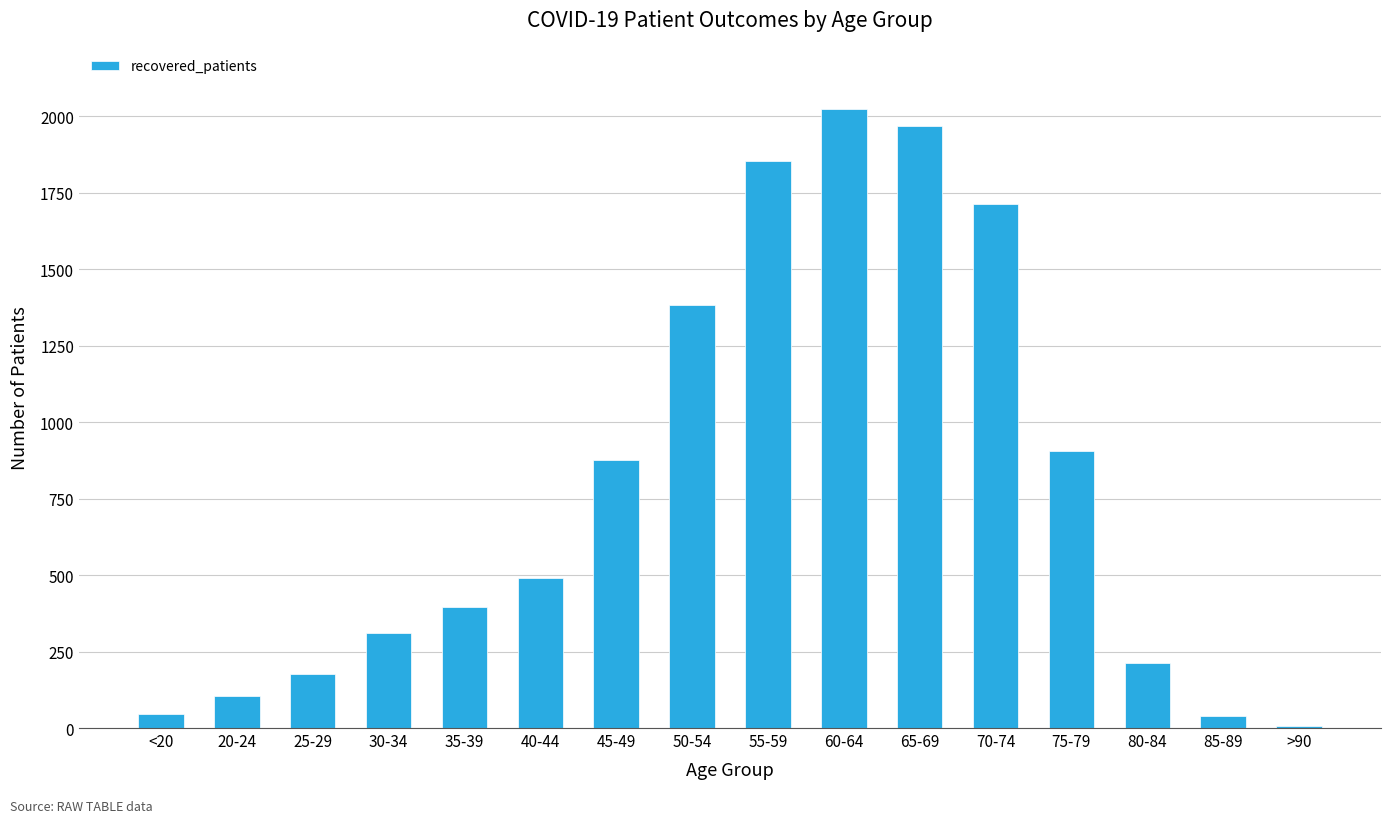

What is the greatest value displayed?

2024